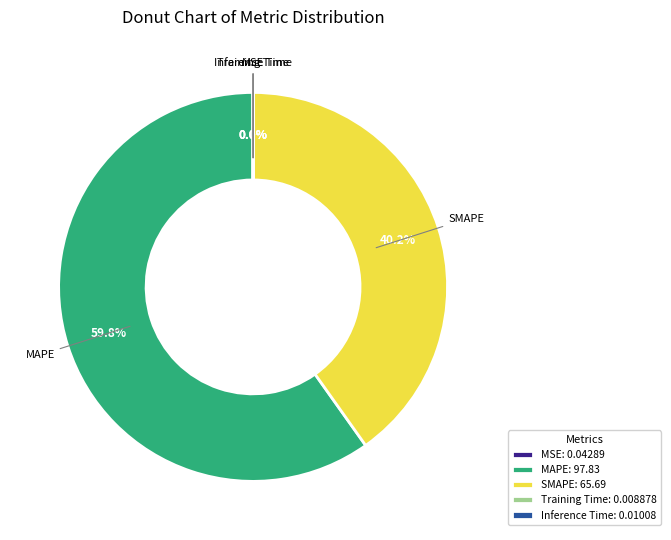

The MAPE slice represents 50% of the pie. True or false?

False